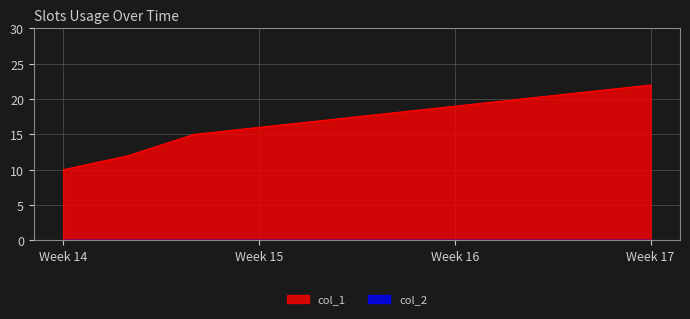

Count the number of data series in this chart.

2